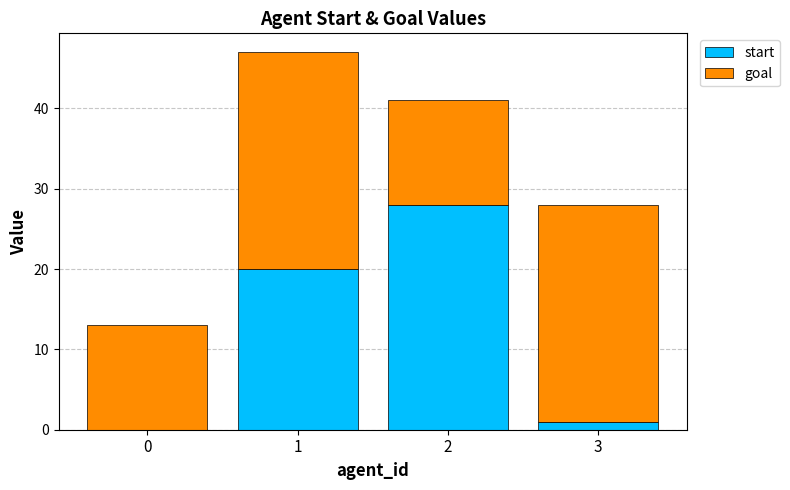

Reading right to left, transcribe the values for start.

3=1	2=28	1=20	0=0